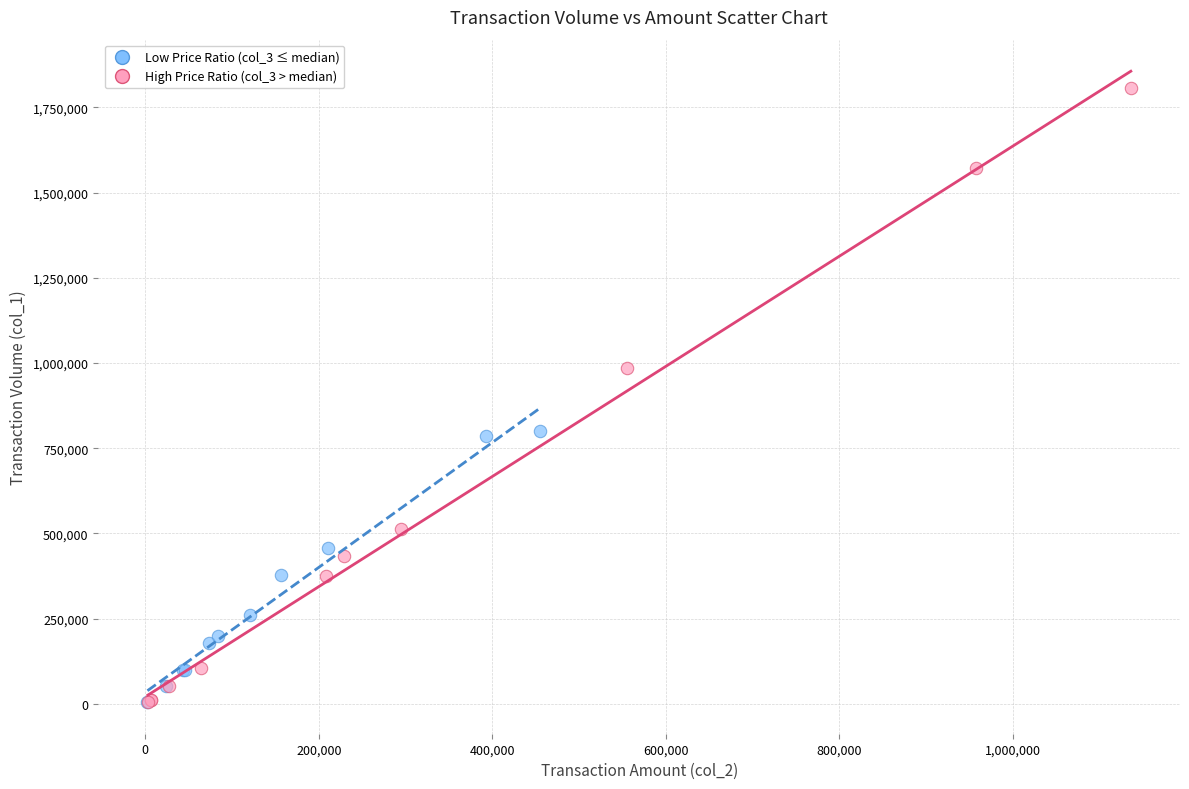

Which series has the largest Y range (max minus min)?

High Price Ratio (col_3 > median)